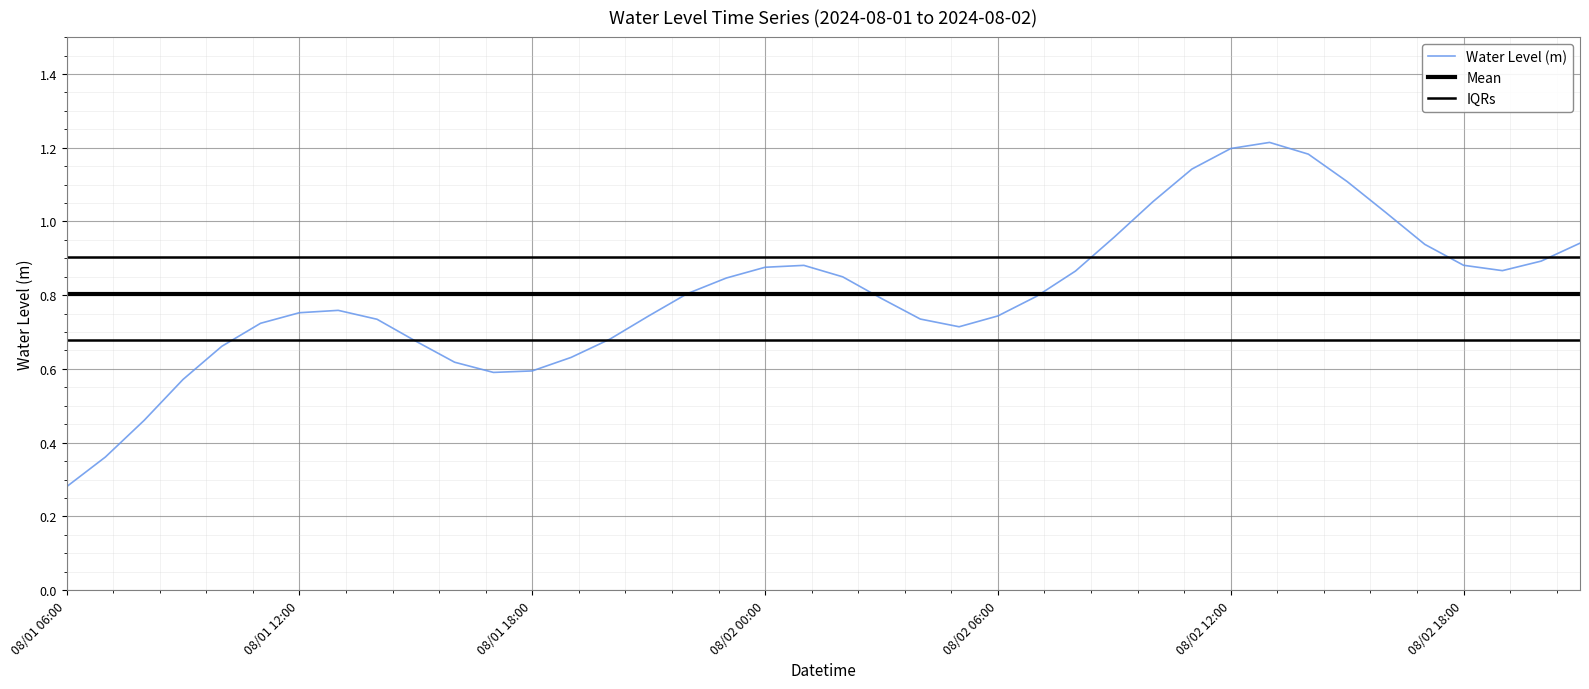

At which label is Water Level (m) closest to 0?

08/01 06:00